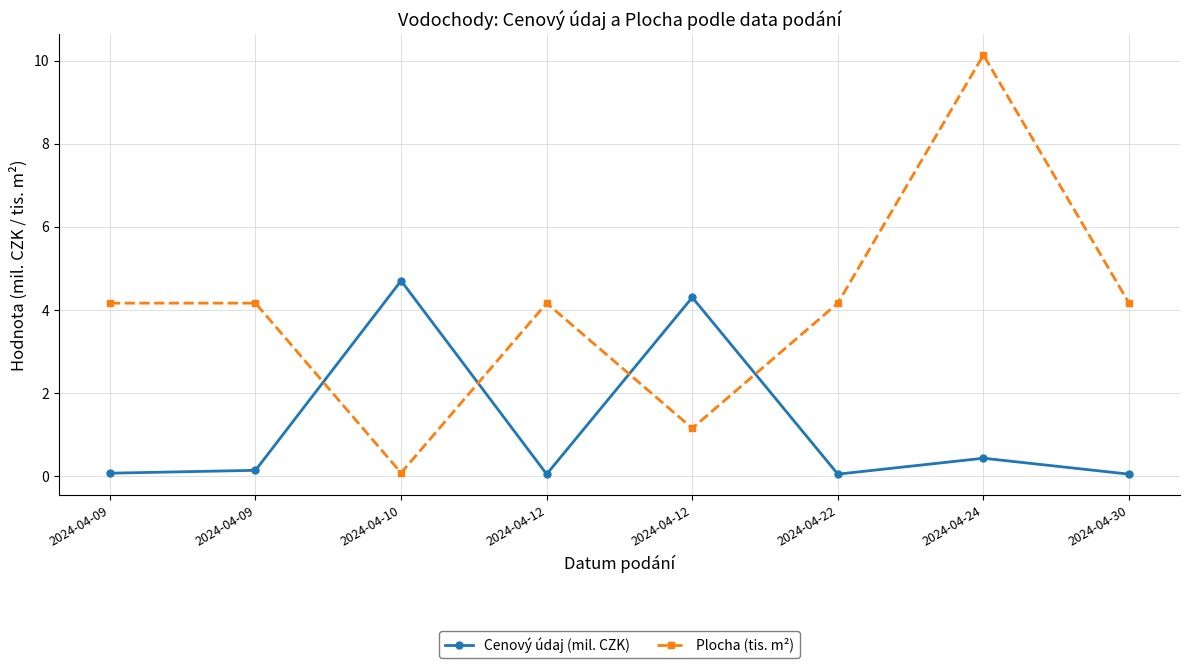

The value of Cenový údaj (mil. CZK) at 2024-04-24 is 0.4. True or false?

True